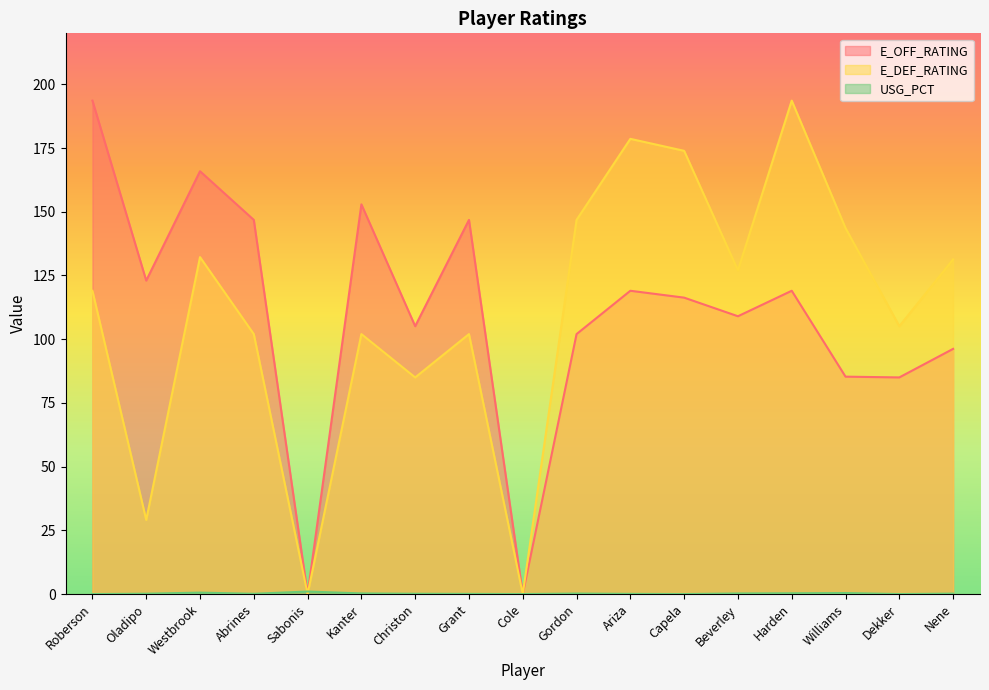

Reading right to left, list all the values displayed in this chart.

E_OFF_RATING: 96.2	85.0	85.3	119.0	109.0	116.3	119.0	102.0	0.0	146.8	105.1	152.9	0.0	146.8	165.9	123.0	193.6
E_DEF_RATING: 131.3	105.1	143.6	193.6	127.0	173.9	178.6	146.8	0.0	102.0	85.0	102.0	0.0	102.0	132.2	29.1	119.0
USG_PCT: 0.2	0.0	0.4	0.3	0.2	0.0	0.1	0.2	0.0	0.1	0.1	0.2	1.0	0.1	0.6	0.1	0.0